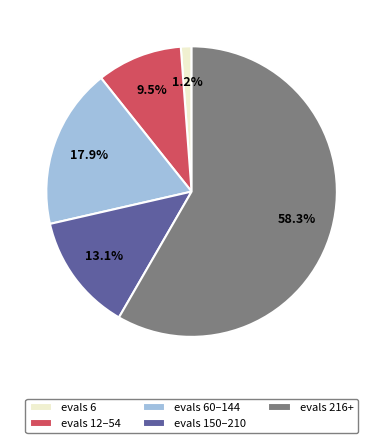

How many slices are in this pie chart?

5